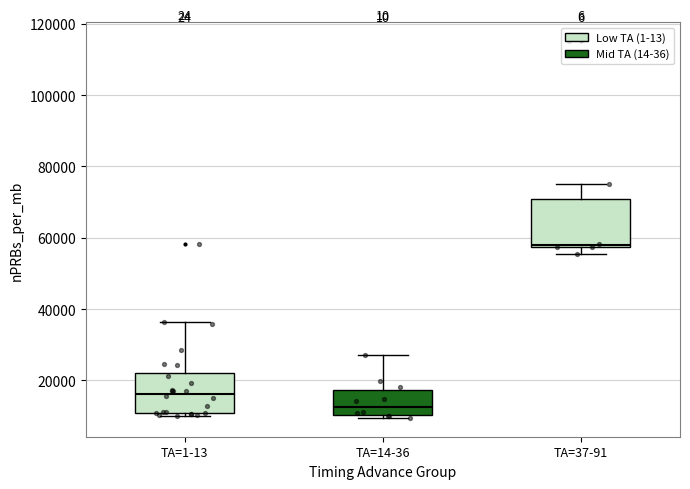

Where is the upper edge of the box for TA=1-13 on the y-axis? The values are not printed on the chart, so give them approximately, as read against the axis.

22000